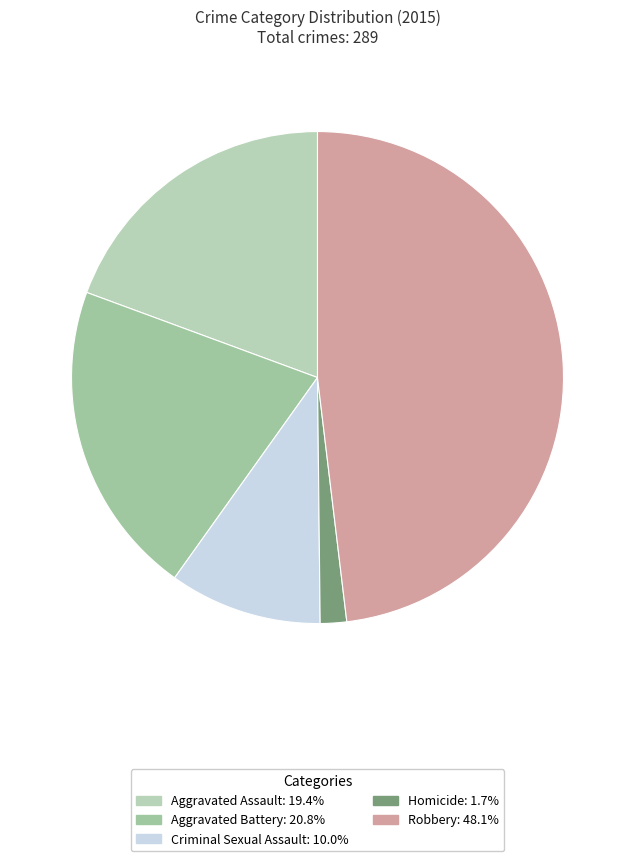

Which category has the smallest portion of the pie?

Homicide